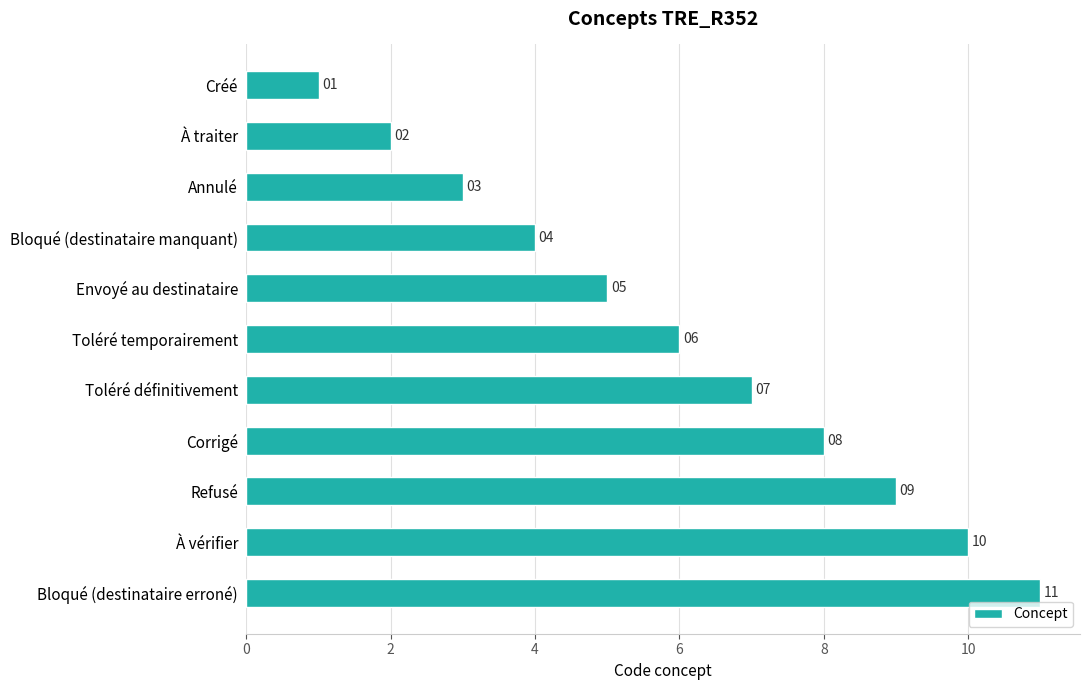

Are the bars grouped side by side (vs. stacked)?

No